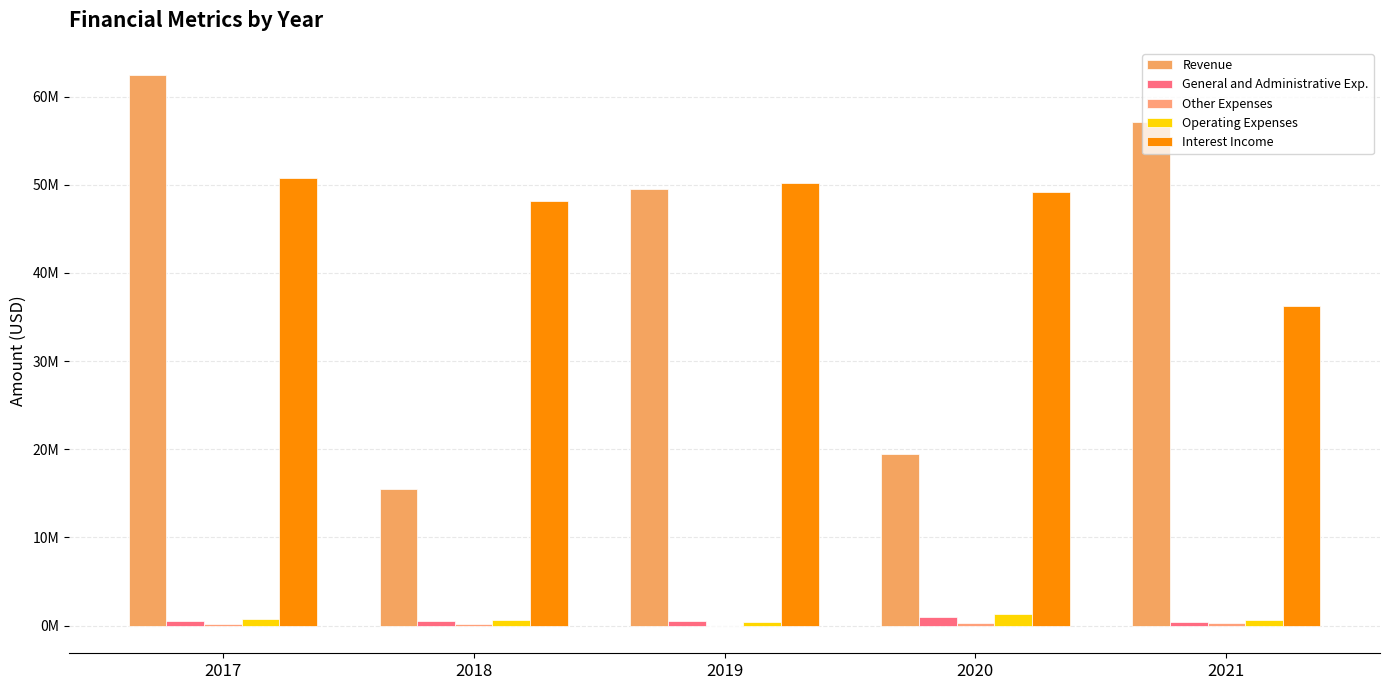

Which series has the widest spread of values?

Revenue